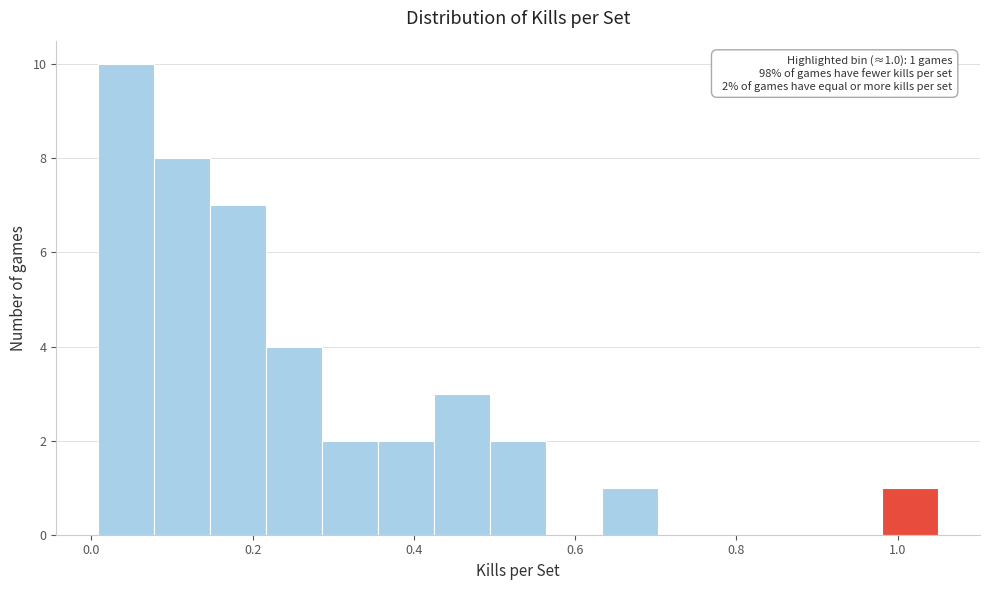

Around what value on the x-axis is the tallest bar? Give the approximate position of its centre, as read against the axis.

0.04